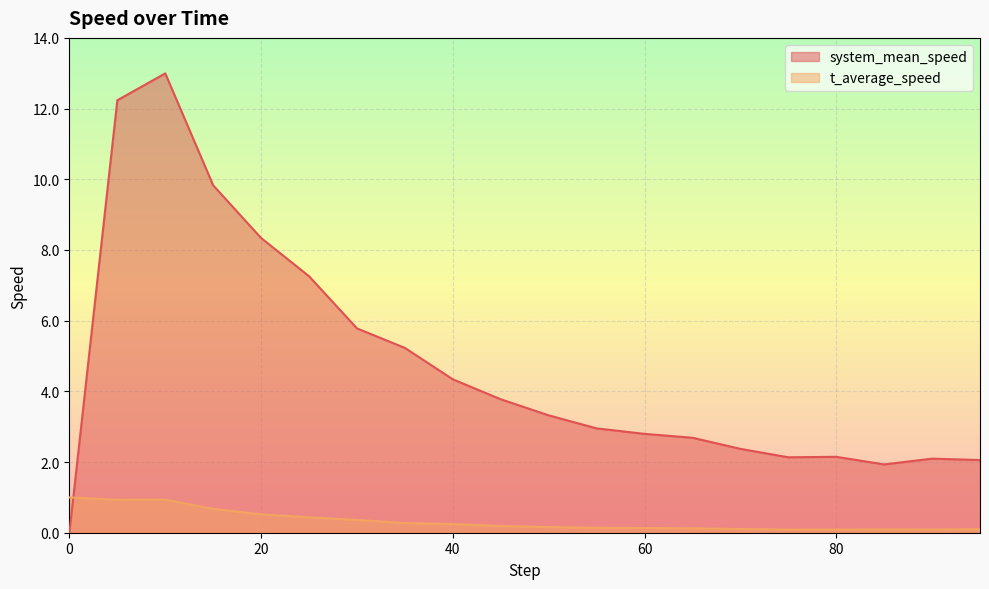

Which series has the largest total across all categories?

system_mean_speed